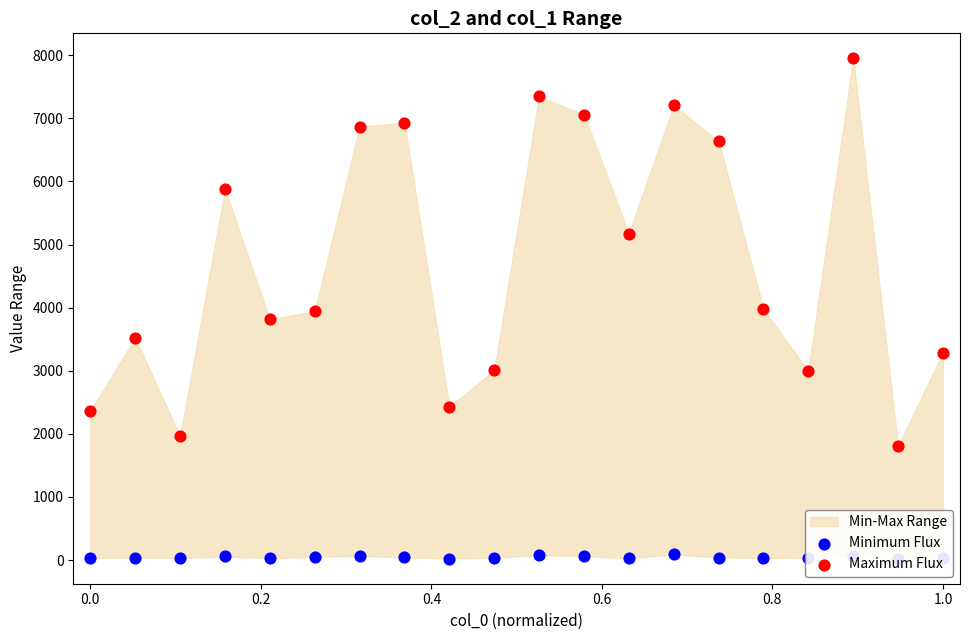

Which series contains the lowest Y value?

Minimum Flux